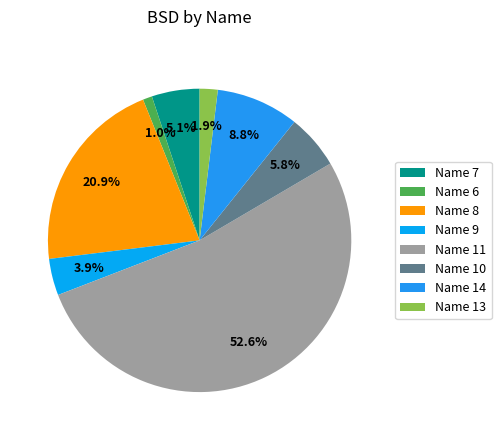

What is the smallest slice in the pie chart?

Name 6